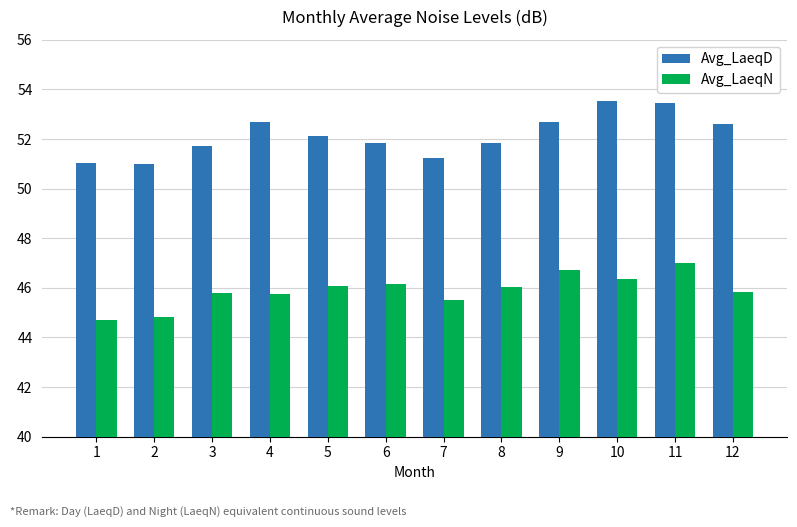

Rank the series by their maximum value, from lowest to highest.

Avg_LaeqN, Avg_LaeqD